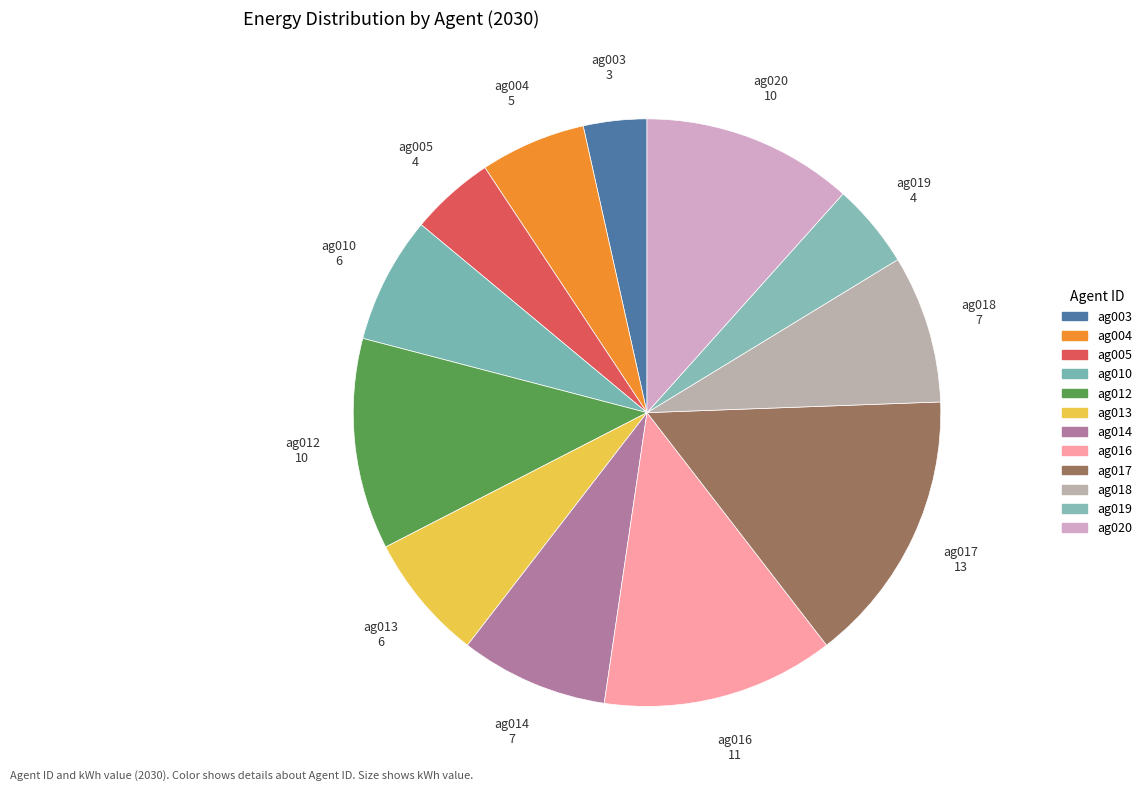

Is the sum of ag014 and ag018 greater than half?

No